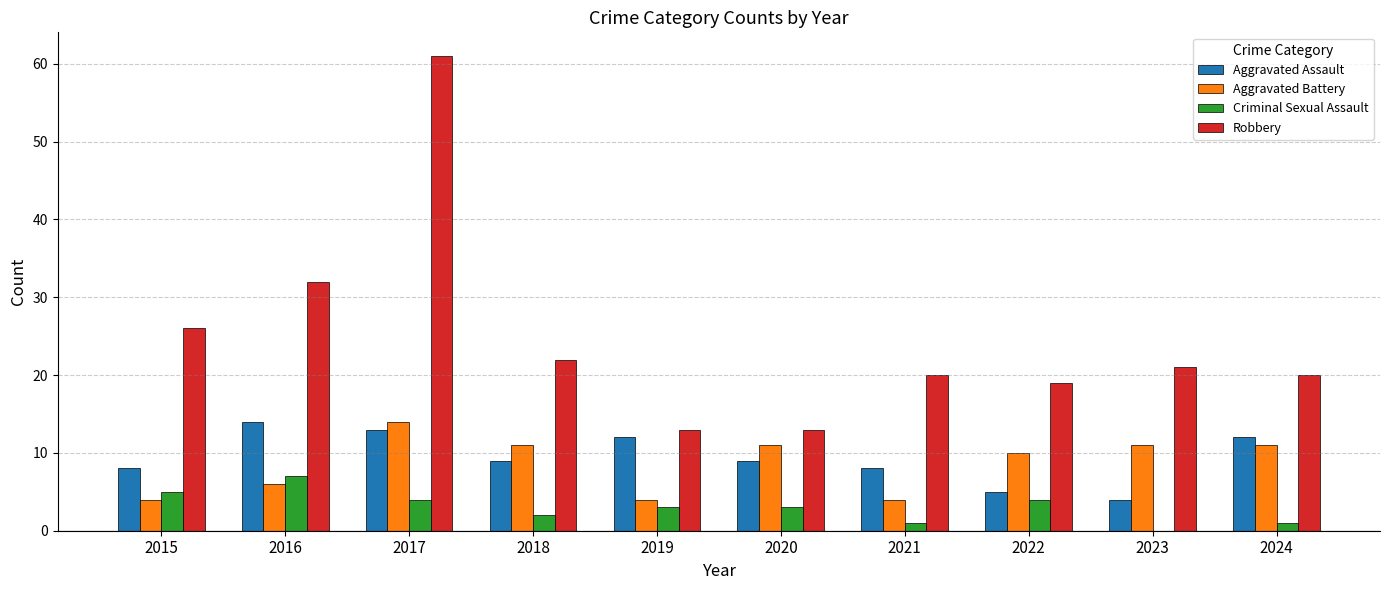

True or false: Aggravated Battery has a value of 11 at 2024.

True